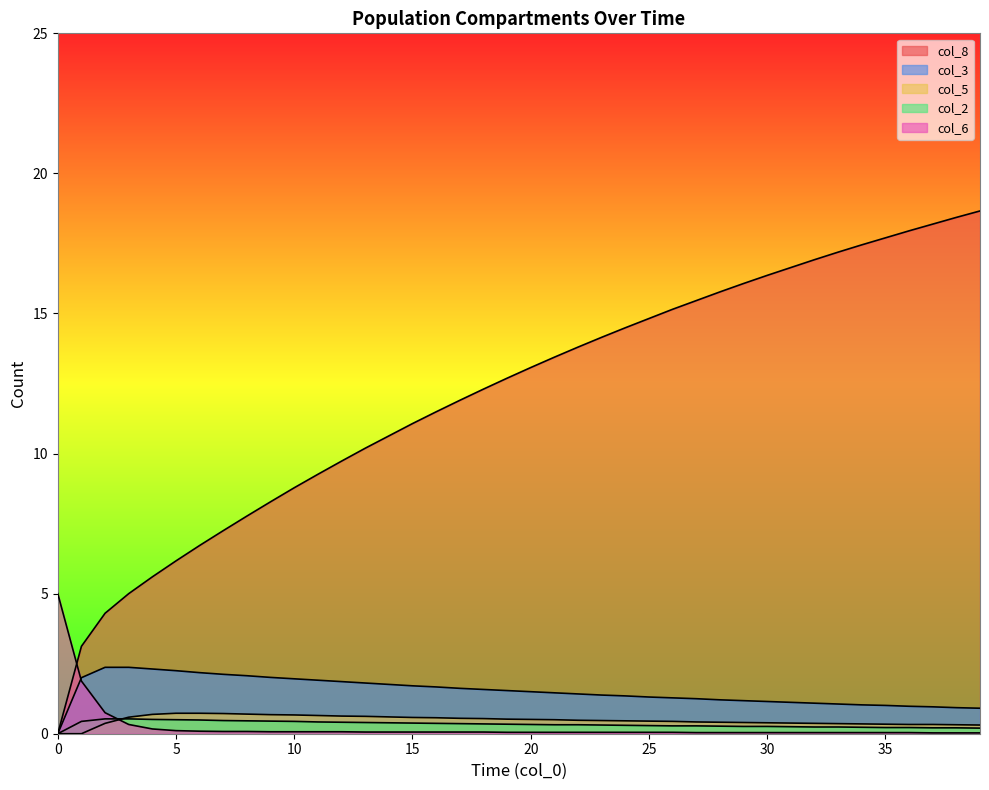

True or false: col_6 and col_3 cross at least once.

True